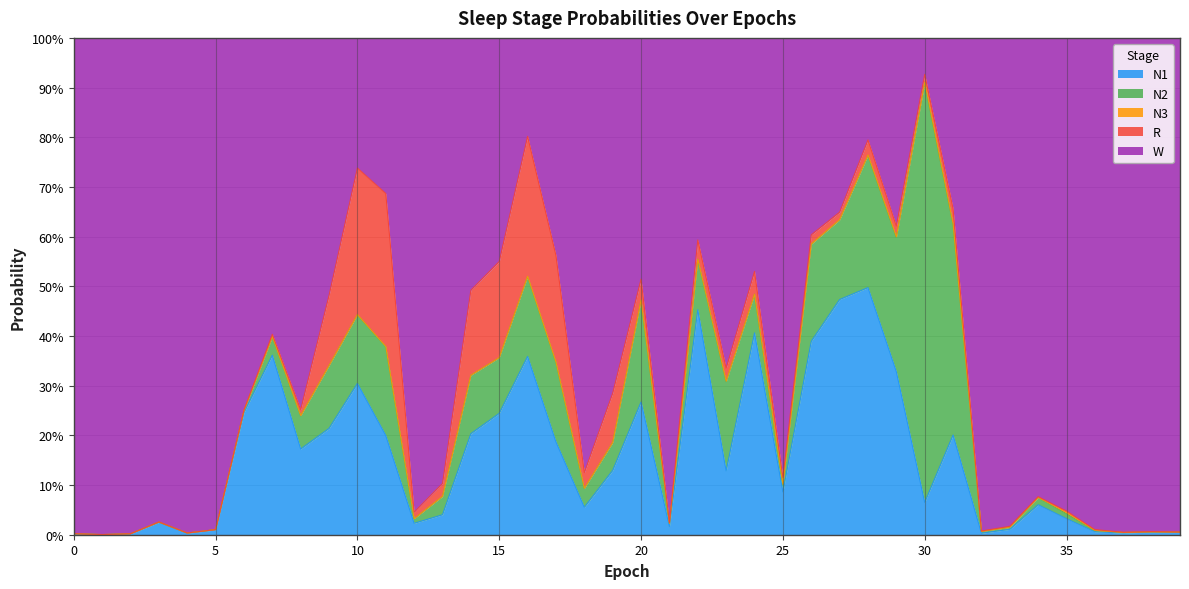

How many lines are shown in the chart?

5